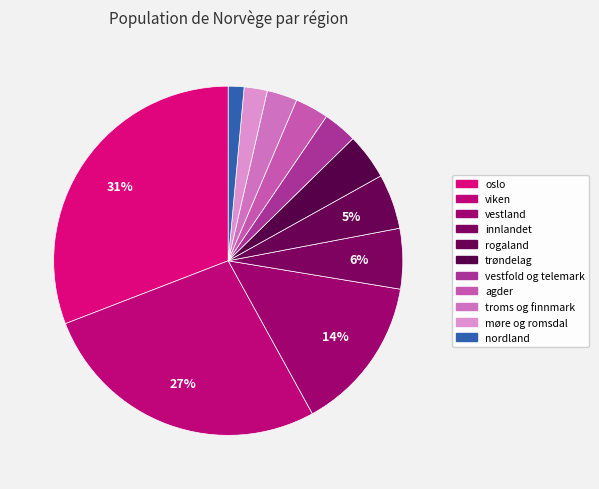

Is there any slice that represents more than half of the pie?

No